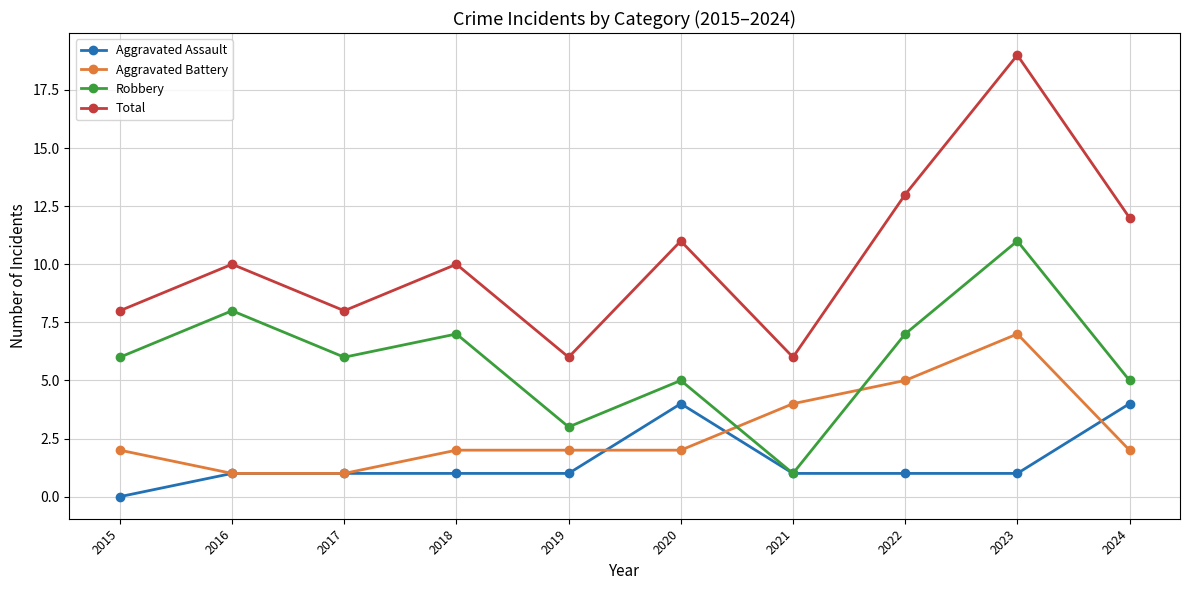

Where is Total nearest to the value 12?

2024